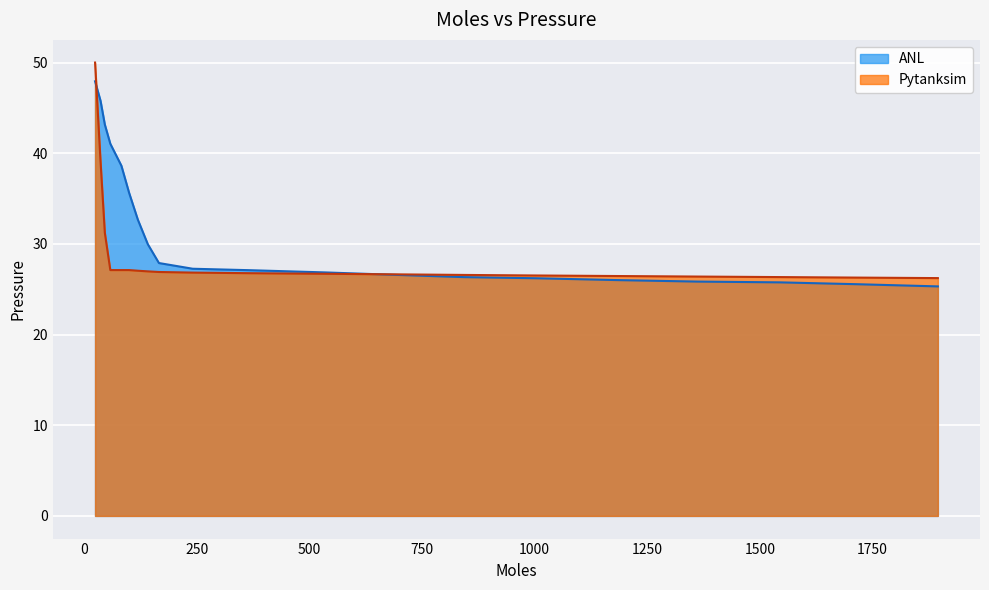

Which series has the widest spread of values?

Pytanksim